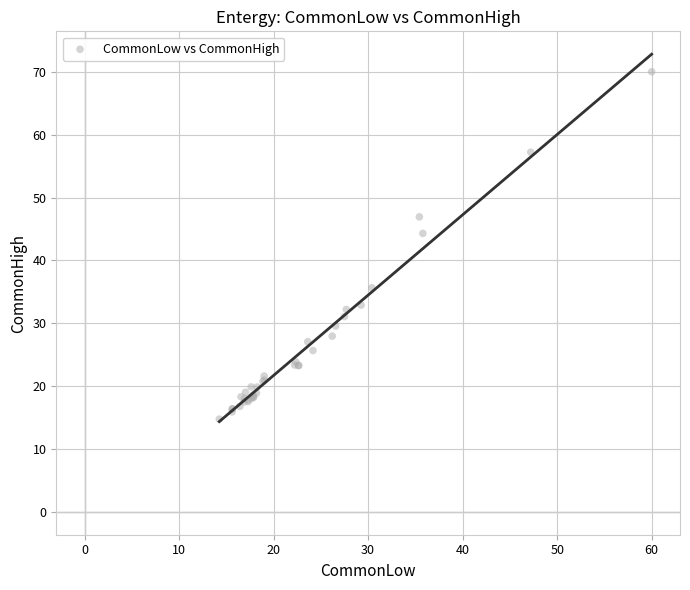

What Y value in the scatter plot is closest to 42?

44.3